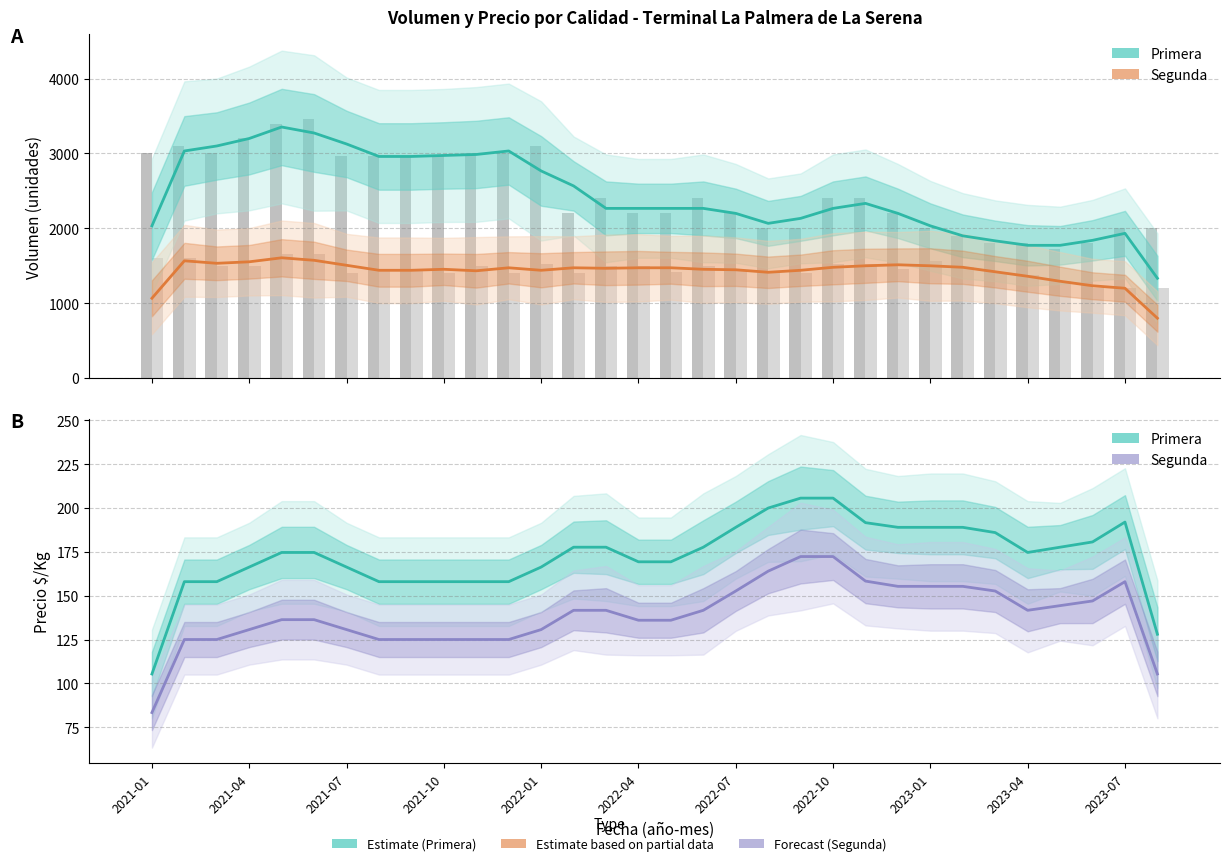

The Primera (Volumen) series shows 2904.0 at 2021-01. True or false?

False